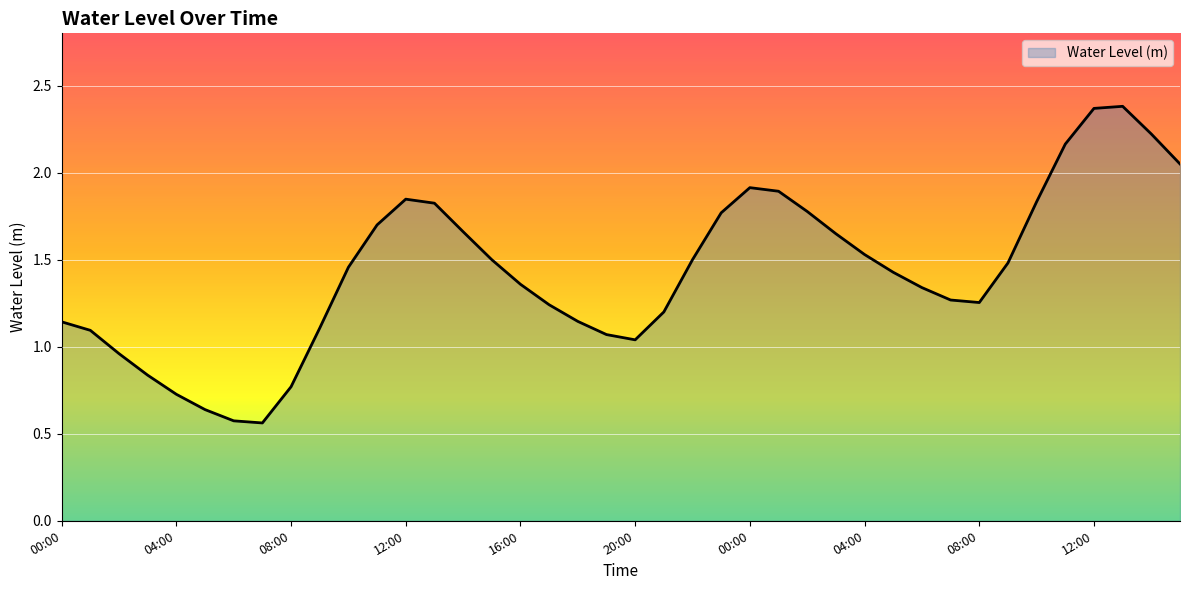

True or false: there are more than 2 points higher than both neighbors.

True